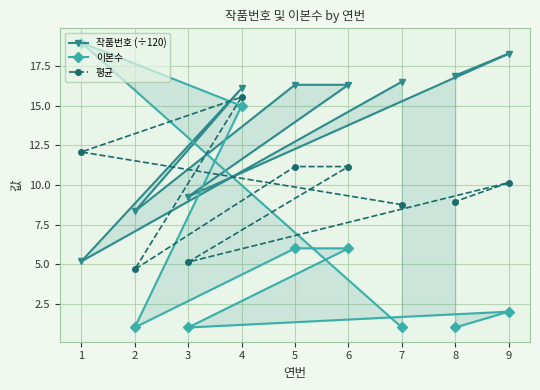

Is it true that 평균 equals 12.1 at 1?

True